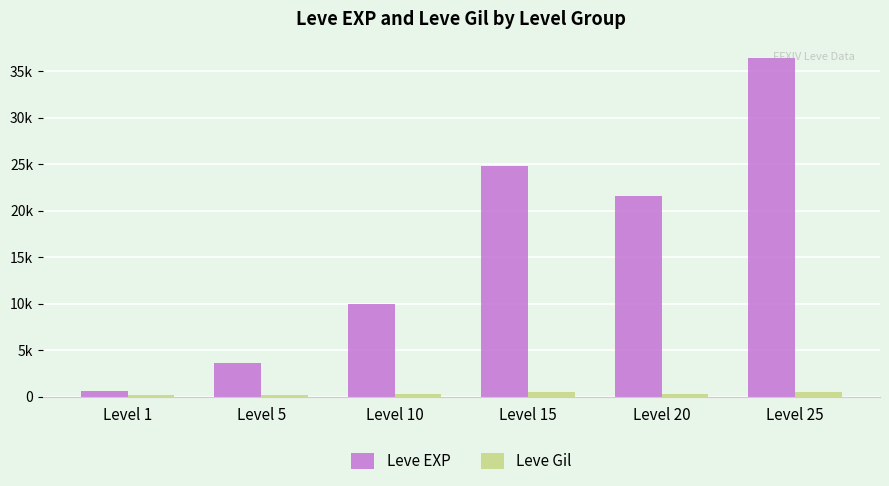

What is the difference between the highest and lowest values at Level 25?

35905